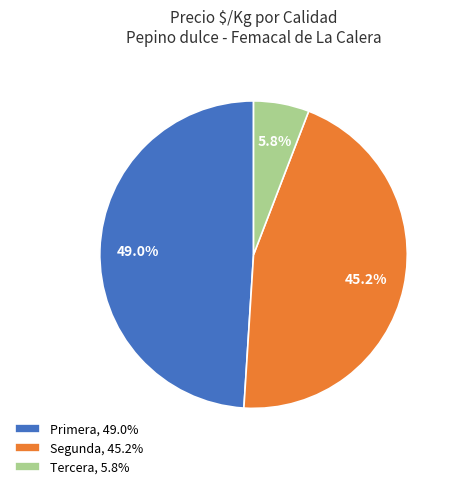

Is there any slice that represents more than half of the pie?

No